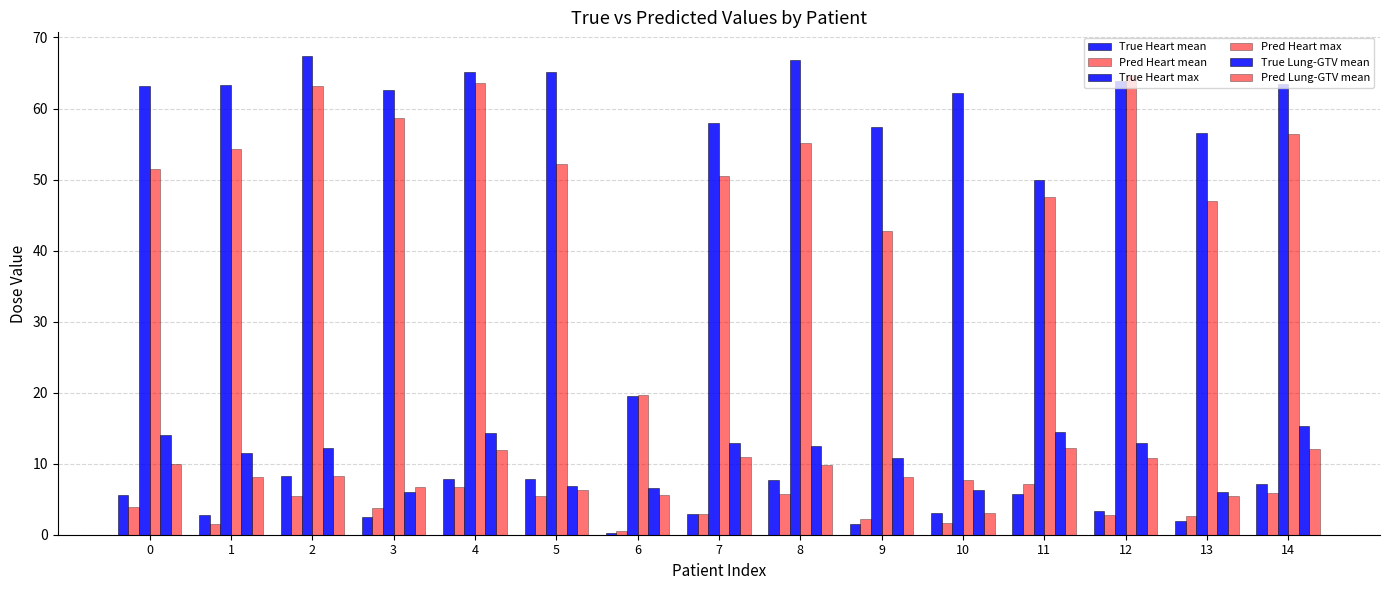

What is the highest value of the True Lung-GTV mean series?

15.3